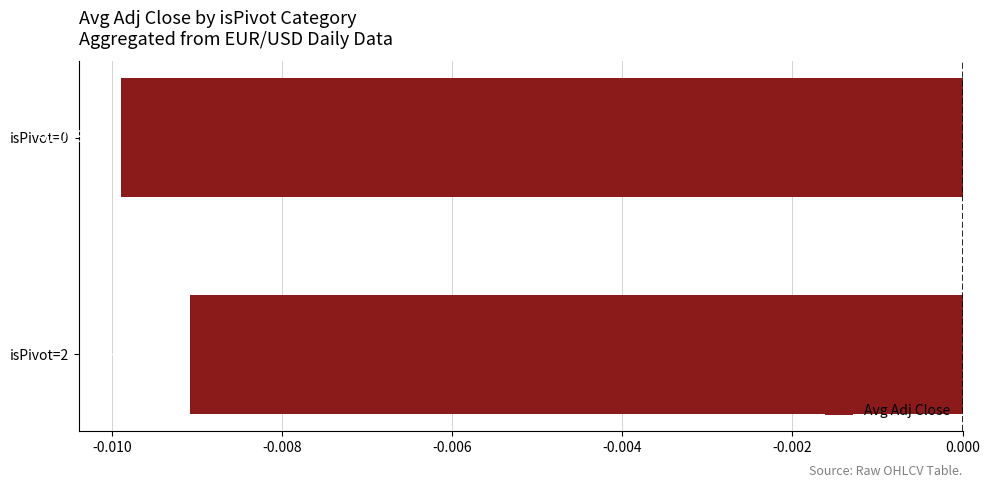

How many series are shown in this chart?

1